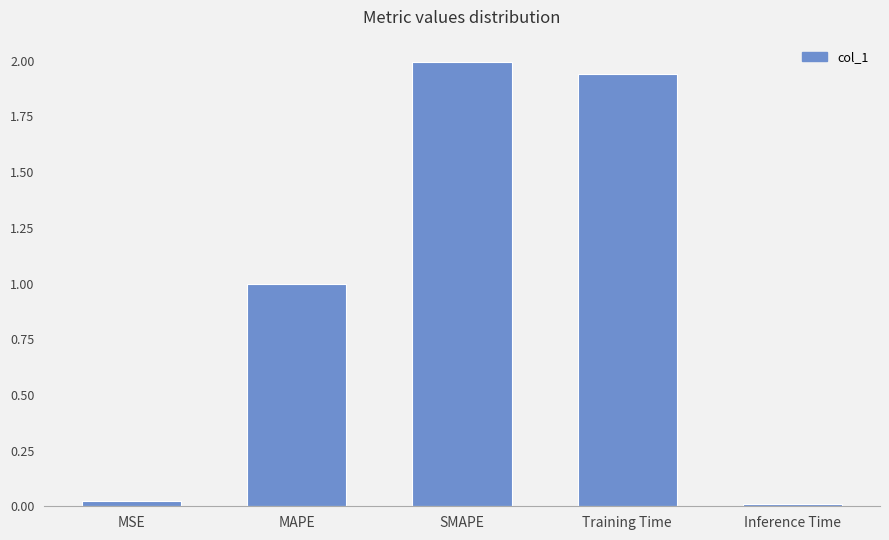

What is the change in value from MAPE to Training Time?

+0.9